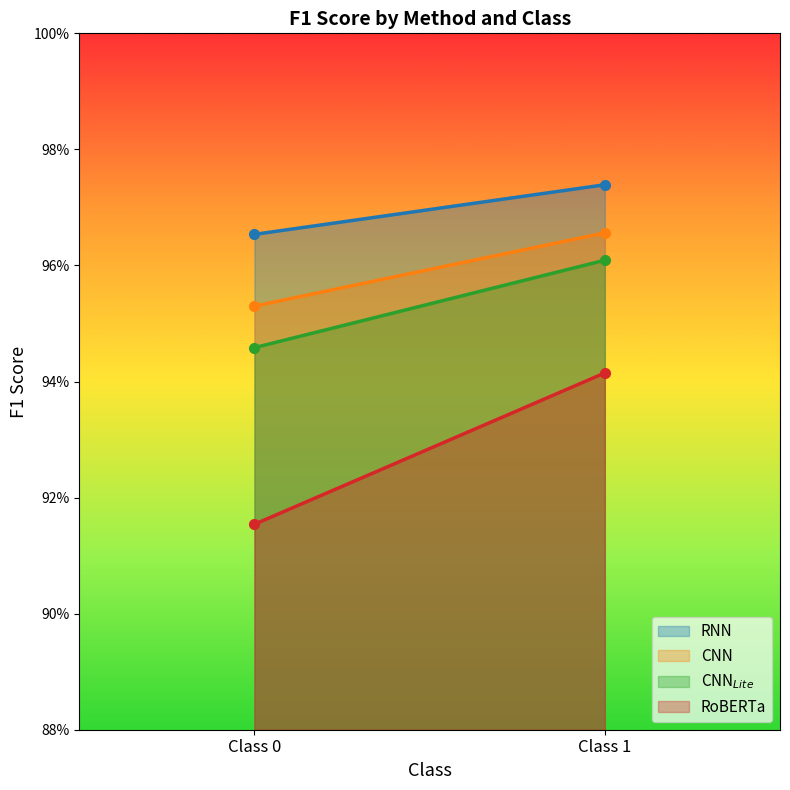

At Class 0, list the series in order from largest to smallest.

RNN, CNN, CNN$_{Lite}$, RoBERTa